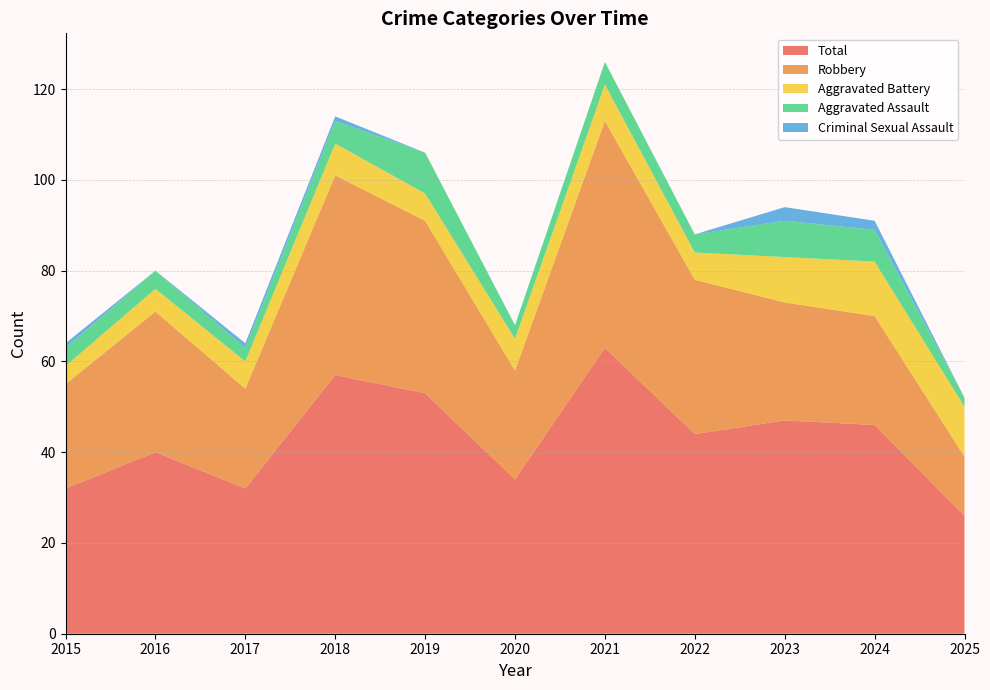

Is it true that Aggravated Assault equals 7 at 2024?

True